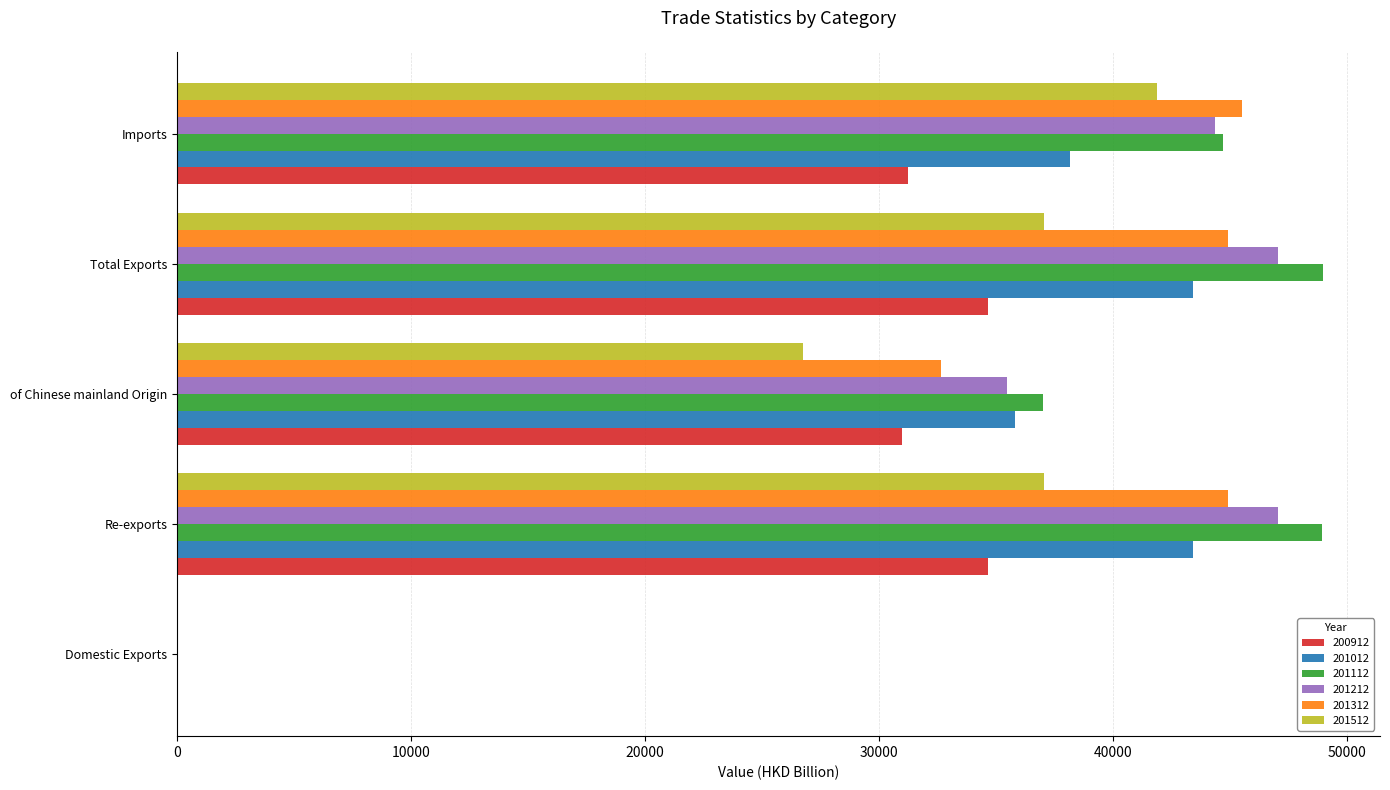

Is it true that 201112 equals 48943.9 at Total Exports?

True